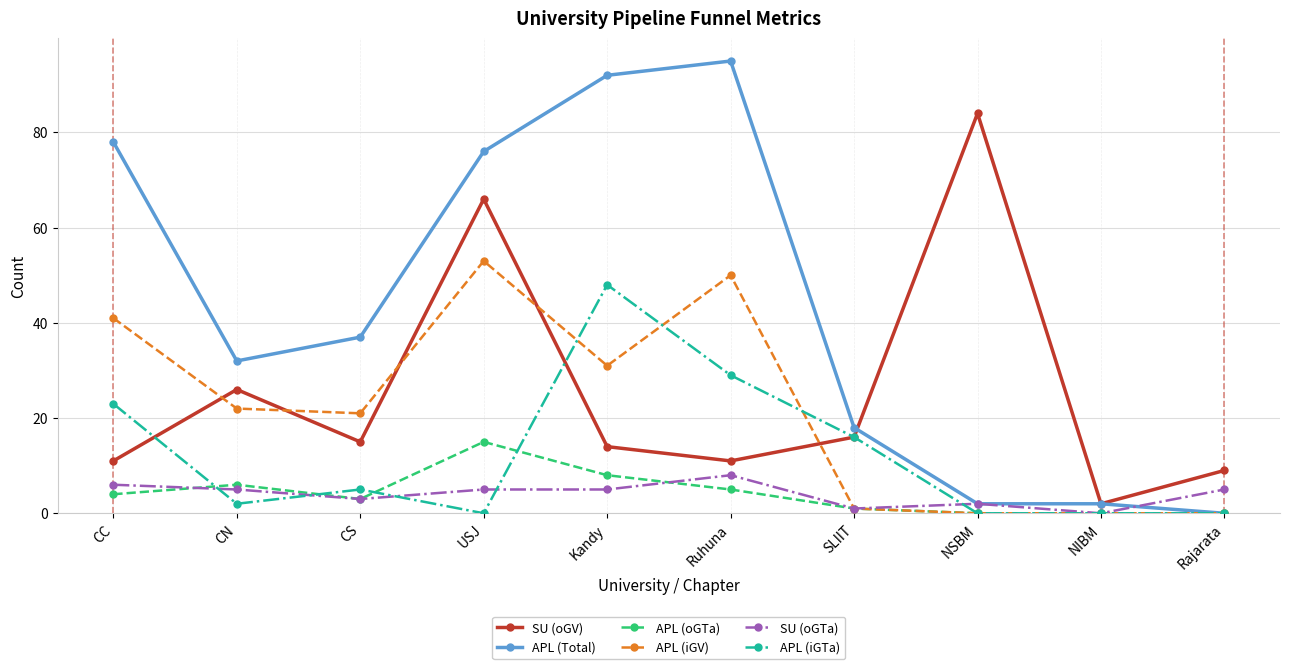

True or false: SU (oGV) and SU (oGTa) cross at least once.

False